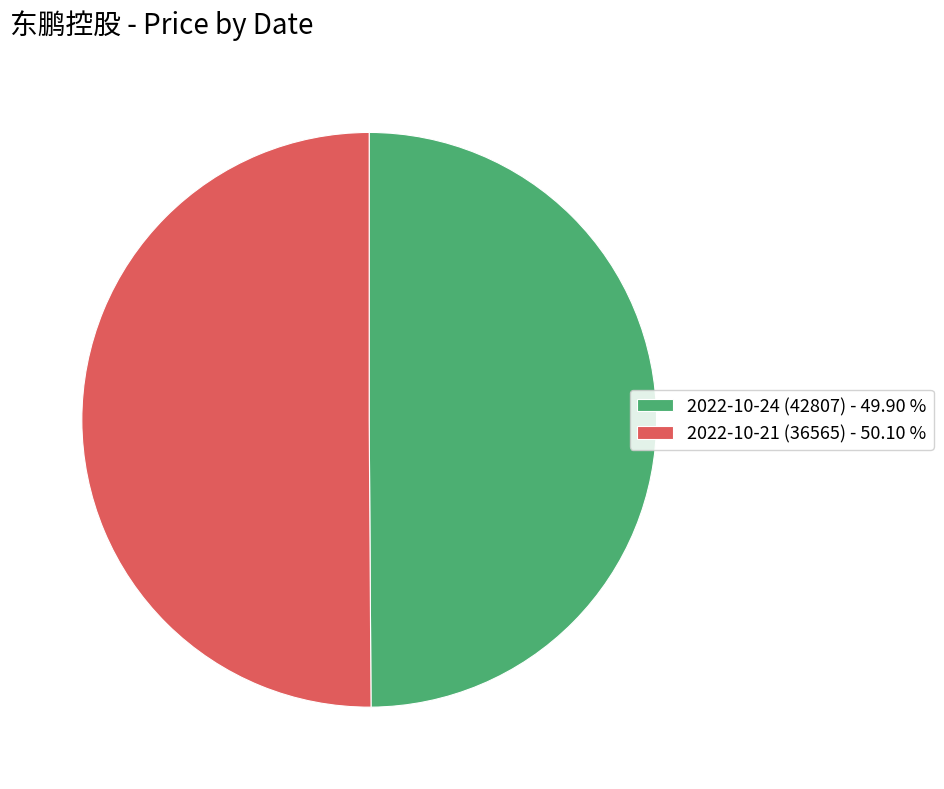

Do 2022-10-24 (42807) - 49.90 % and 2022-10-21 (36565) - 50.10 % together represent more than half of the pie?

Yes